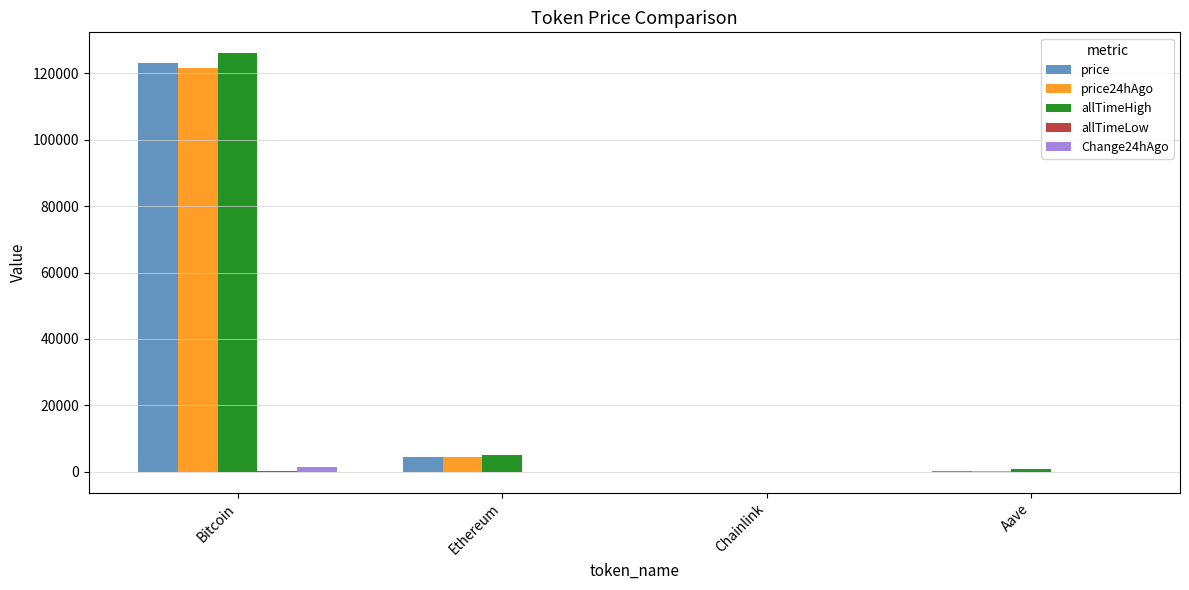

Is it true that price equals 32989.2 at Bitcoin?

False